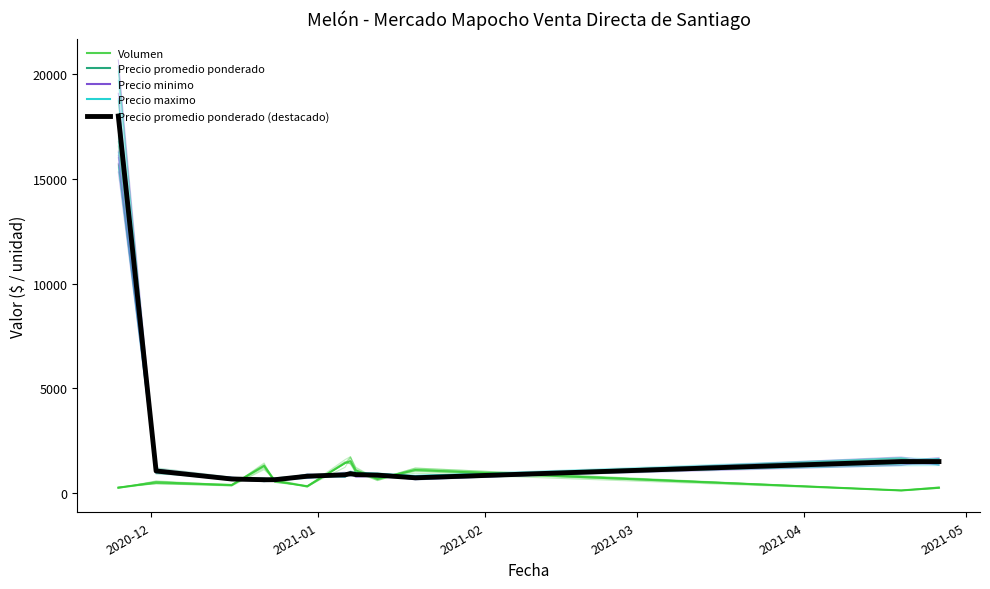

What are all the series names shown in the legend?

Volumen, Precio promedio ponderado, Precio minimo, Precio maximo, Precio promedio ponderado (destacado)